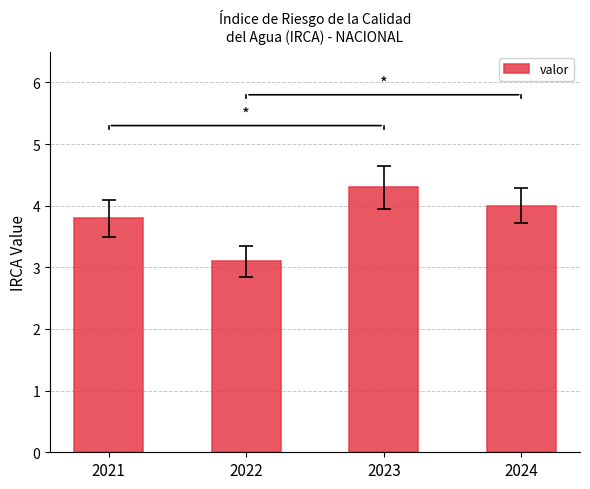

Are the bars grouped side by side (vs. stacked)?

No